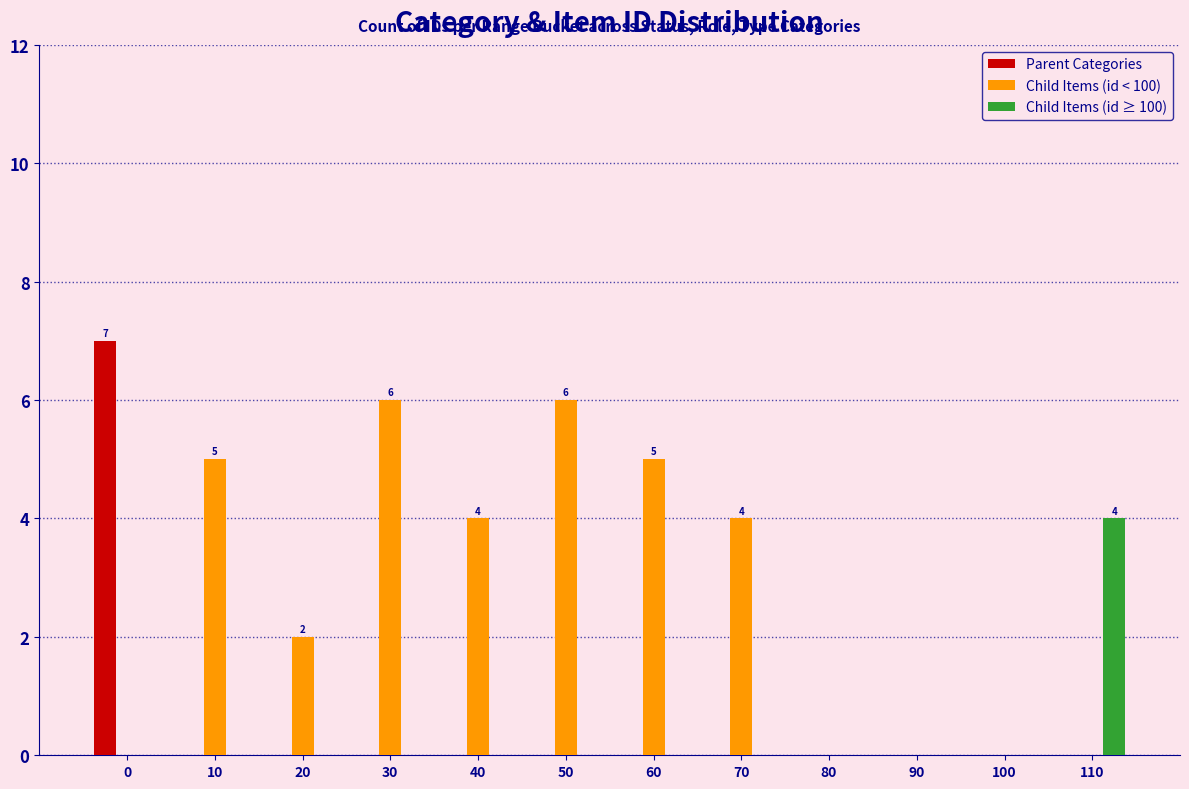

The Child Items (id < 100) series shows 2 at 100. True or false?

False